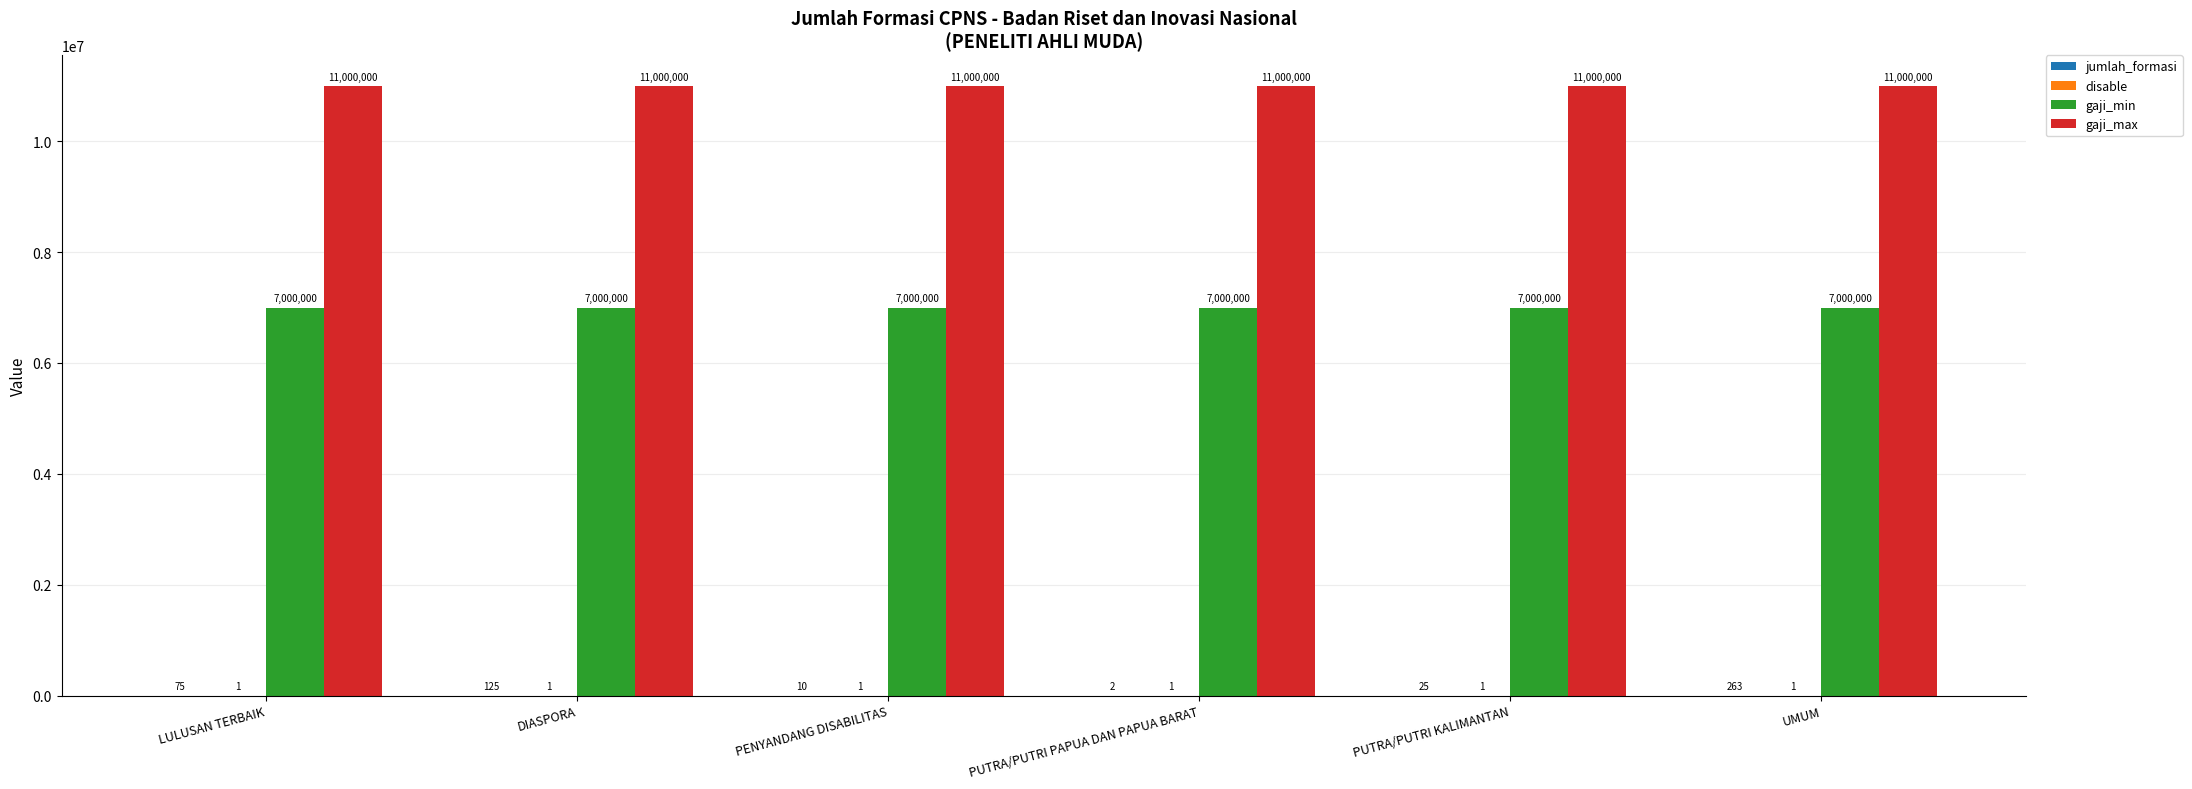

What value does the gaji_max series have at DIASPORA?

11000000